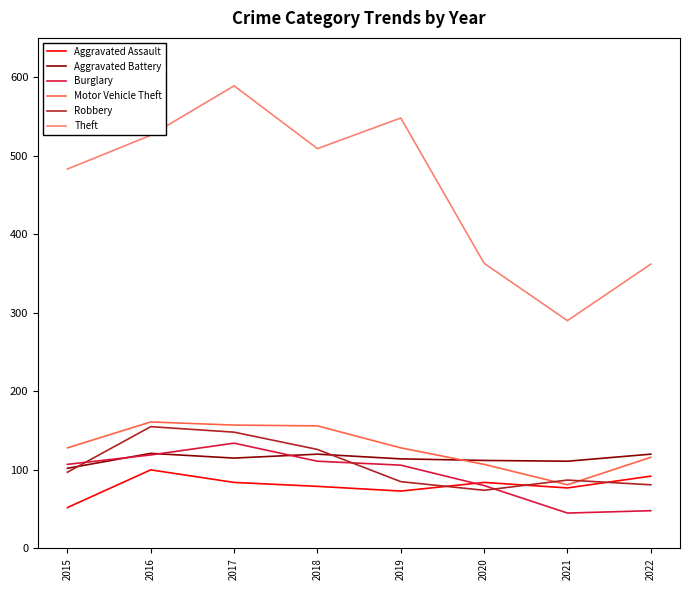

True or false: Robbery and Aggravated Battery cross at least once.

True